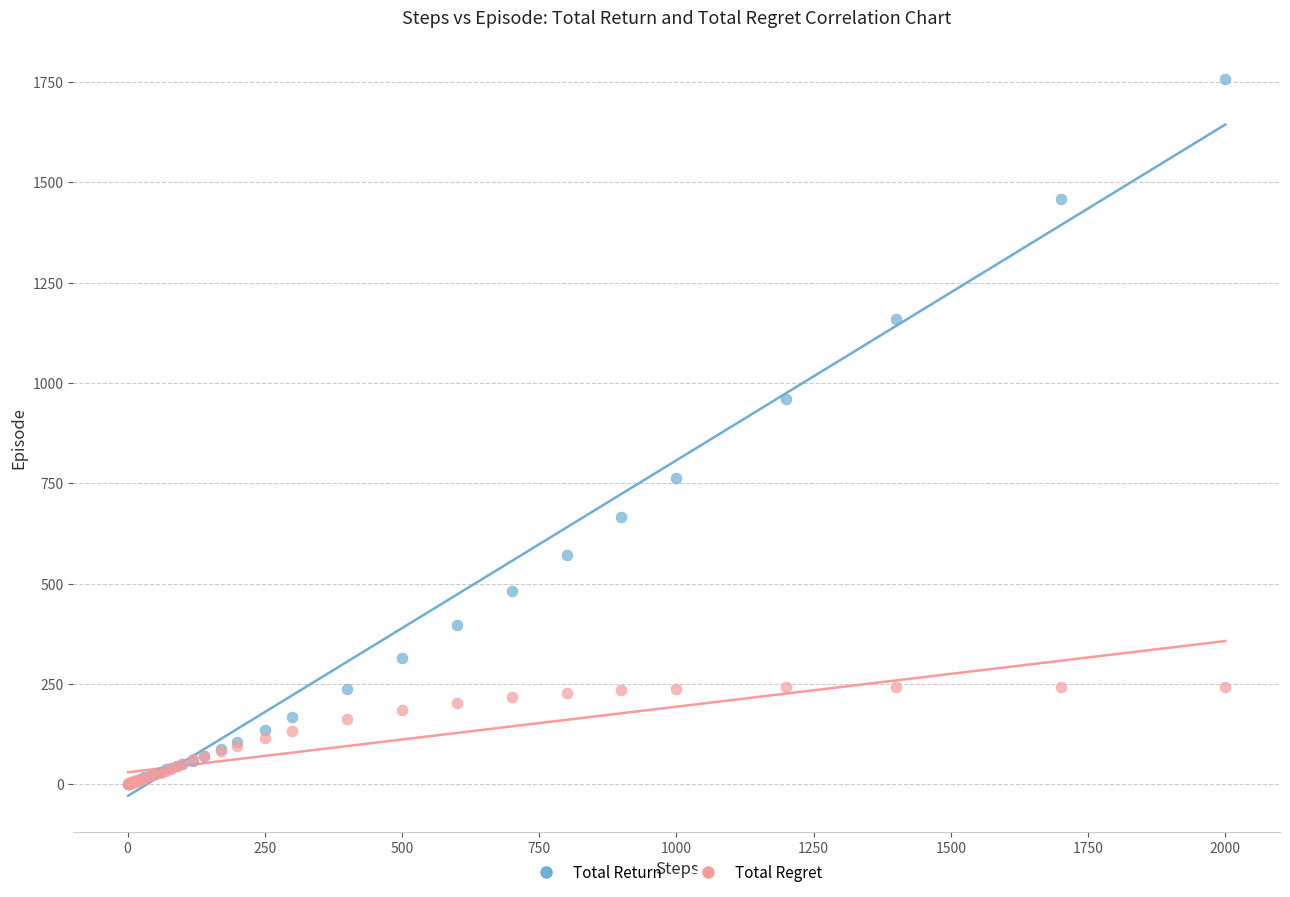

What are all the series names shown in the legend?

Total Return, Total Regret